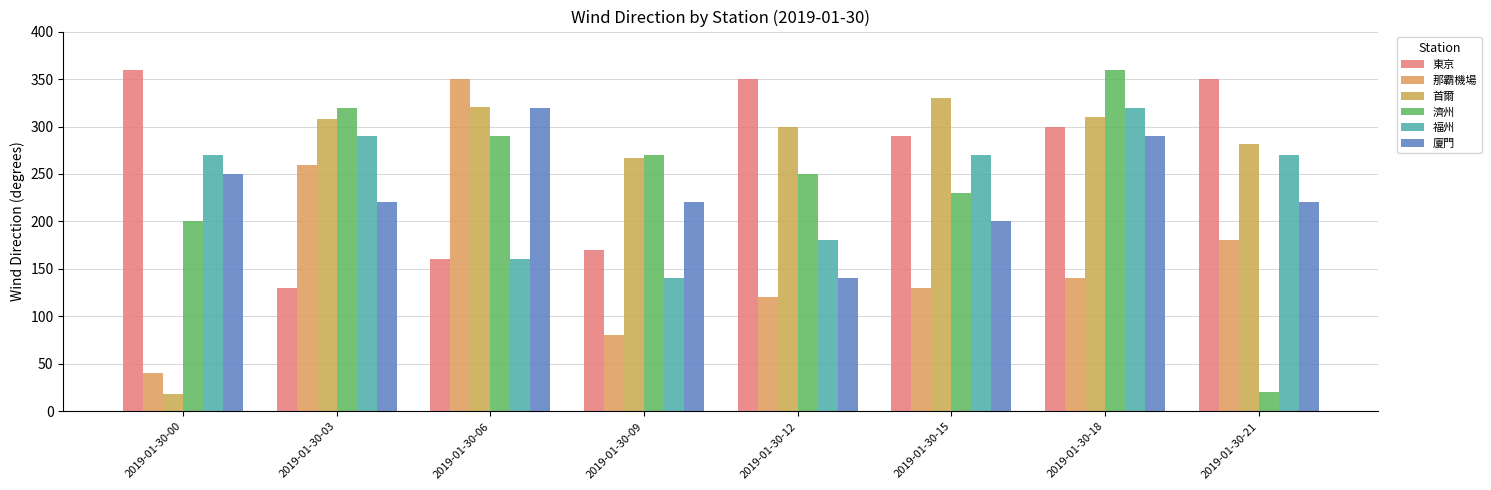

Is the value of 濟州 at 2019-01-30-03 greater than the value of 東京 at 2019-01-30-18?

Yes